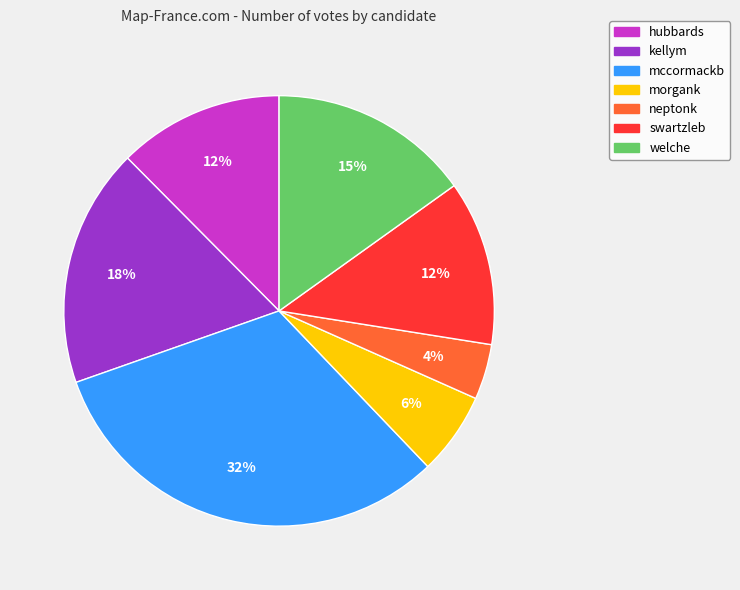

What percentage is the hubbards slice, to the nearest percent?

12%